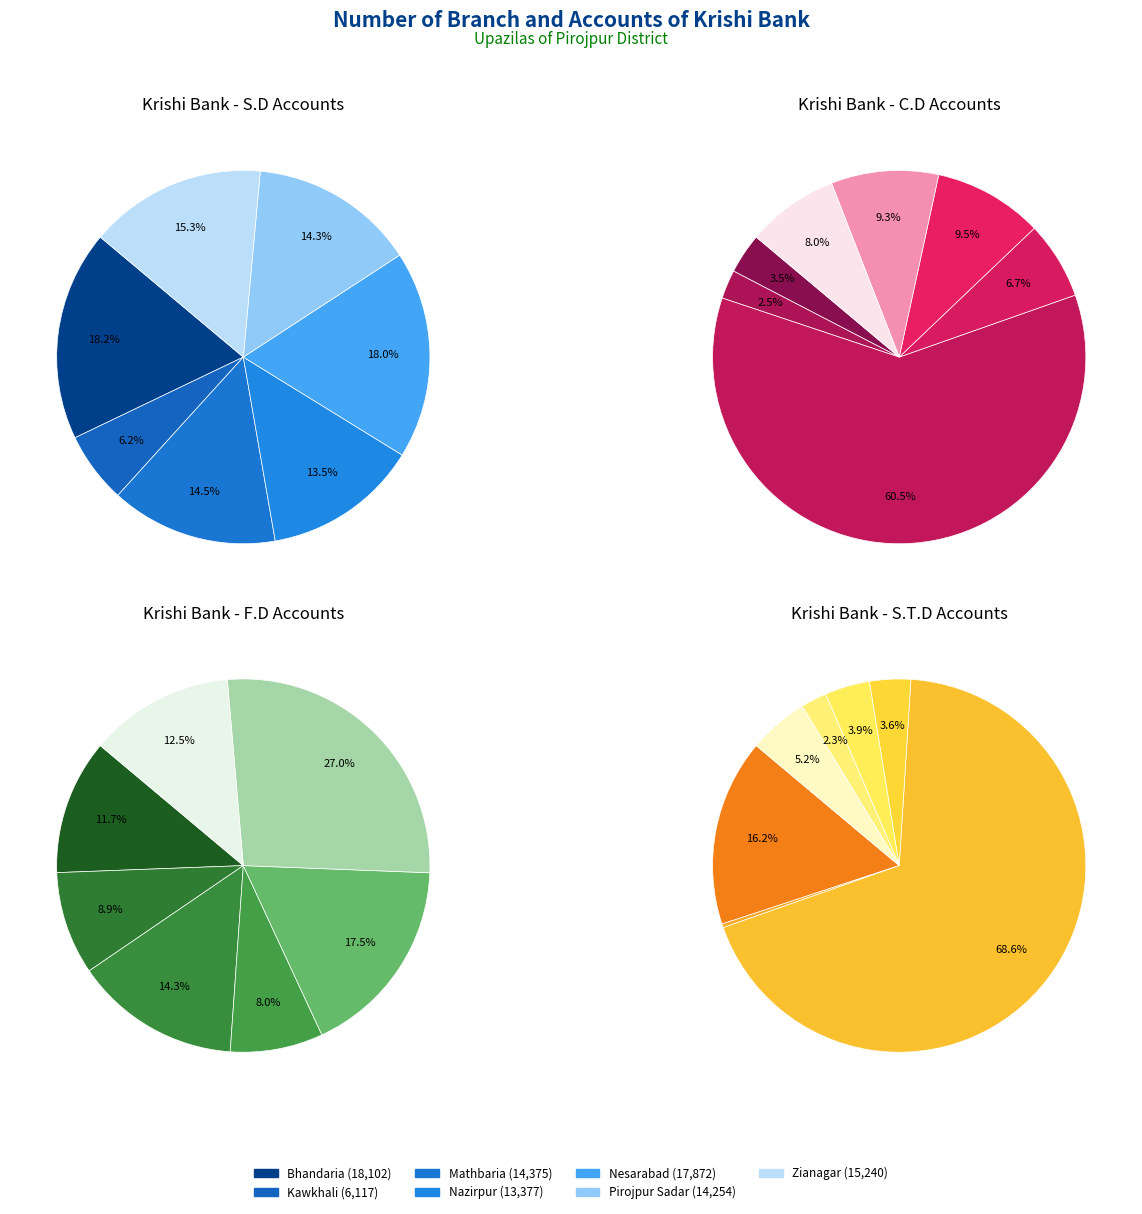

Which has a higher value, Bhandaria or Nazirpur?

Bhandaria